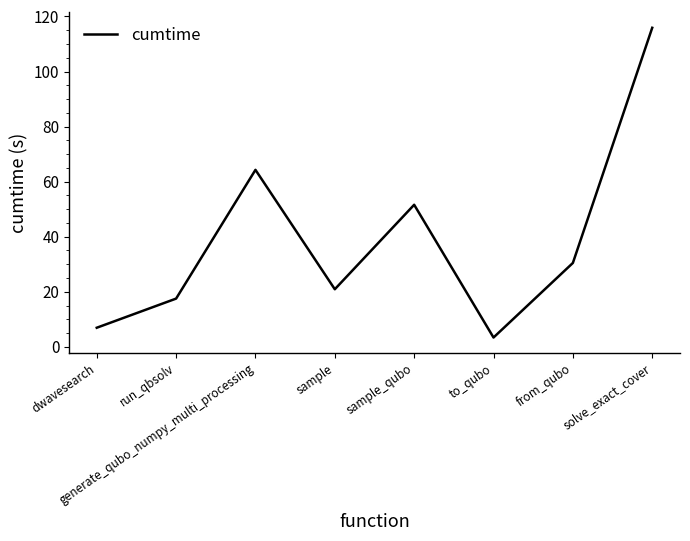

How many lines are shown in the chart?

1